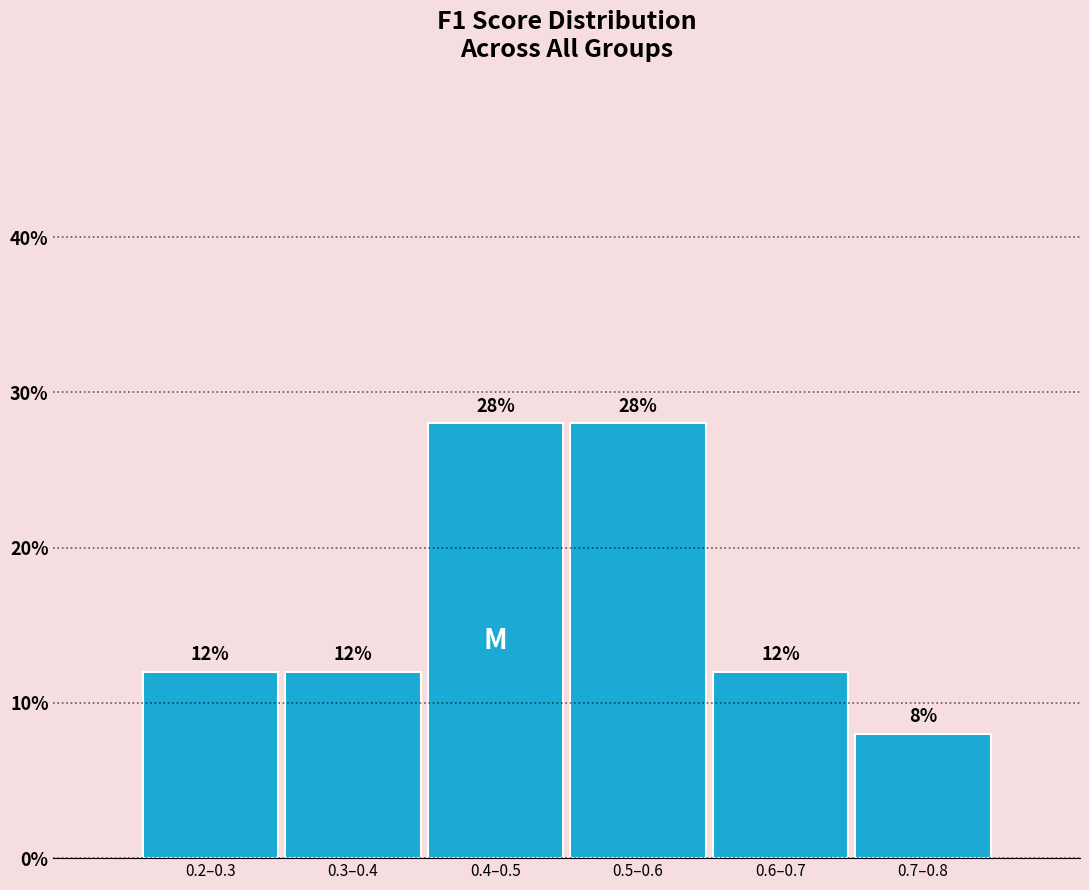

Reading right to left, what are all the values shown in this chart?

0.7–0.8=8.0	0.6–0.7=12.0	0.5–0.6=28.0	0.4–0.5=28.0	0.3–0.4=12.0	0.2–0.3=12.0